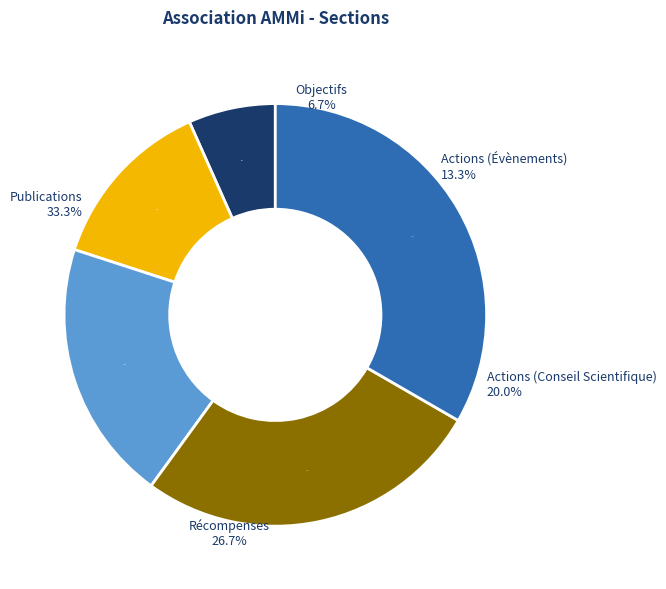

To the nearest percent, what is the difference between the largest and smallest slice percentages?

27%